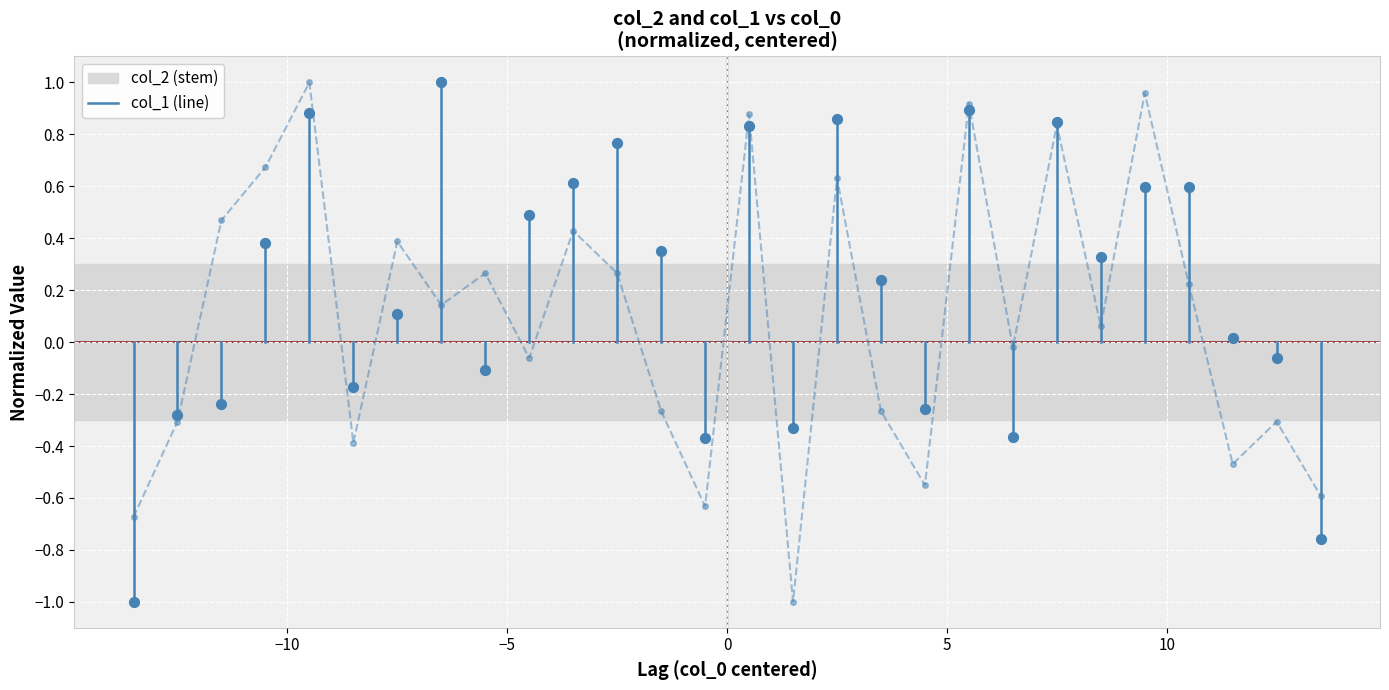

What are all the series names shown in the legend?

col_2, col_1